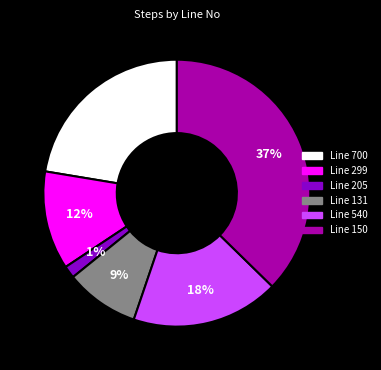

Does any single category account for the majority?

No